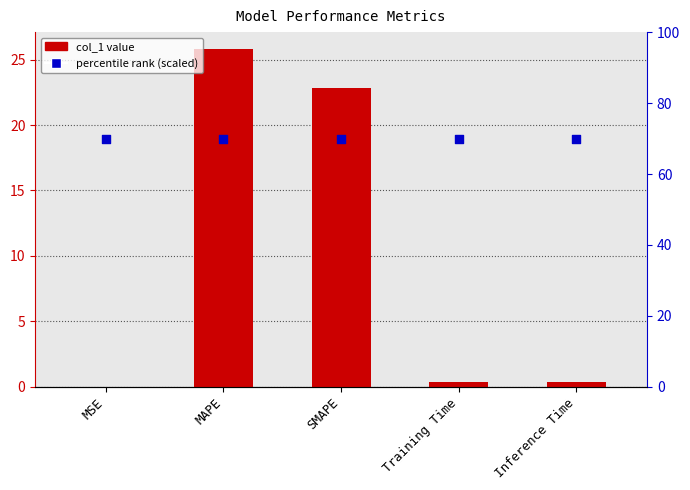

Is the value of col_1 at MSE greater than the value of percentile rank at MSE?

No